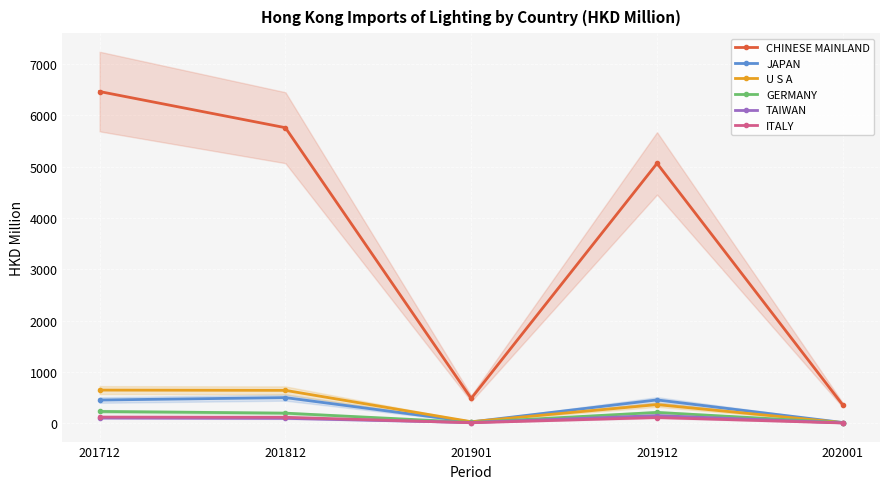

Is the value of GERMANY at 201812 greater than the value of U S A at 201912?

No